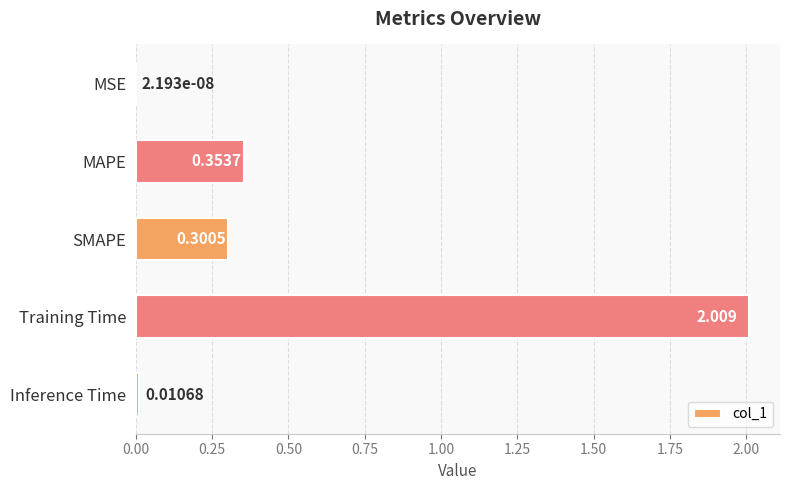

Which has a higher value, Training Time or Inference Time?

Training Time